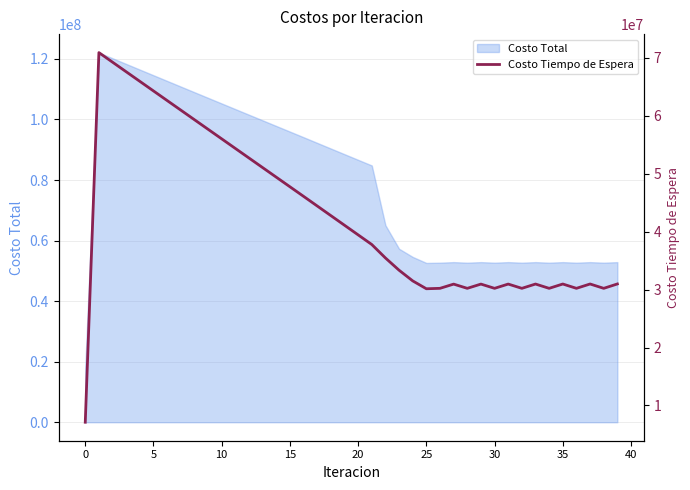

What is the label of the 12th point from the right?

28